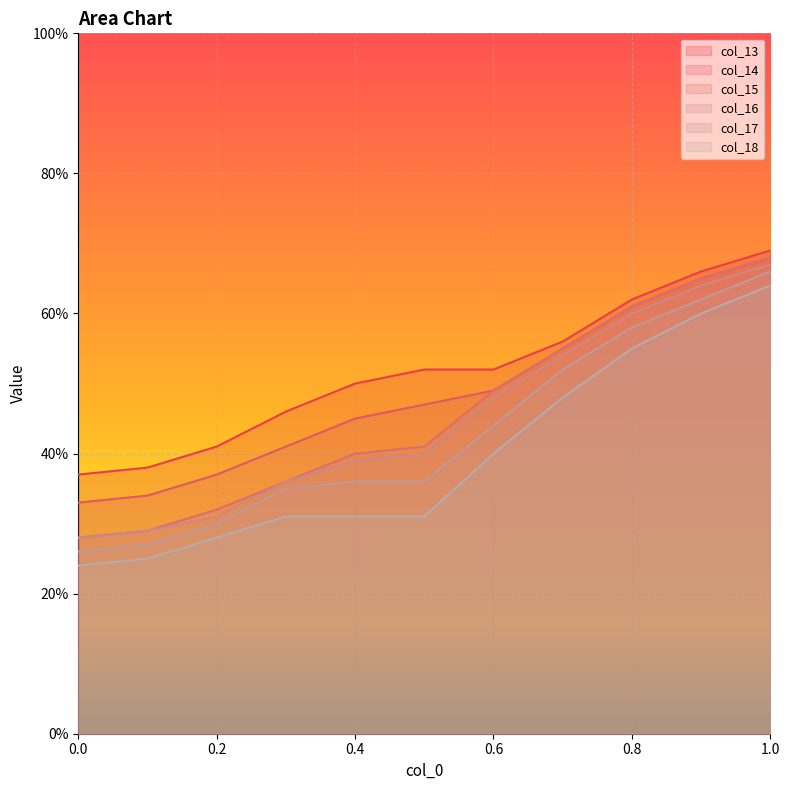

What is the greatest value displayed?

0.7